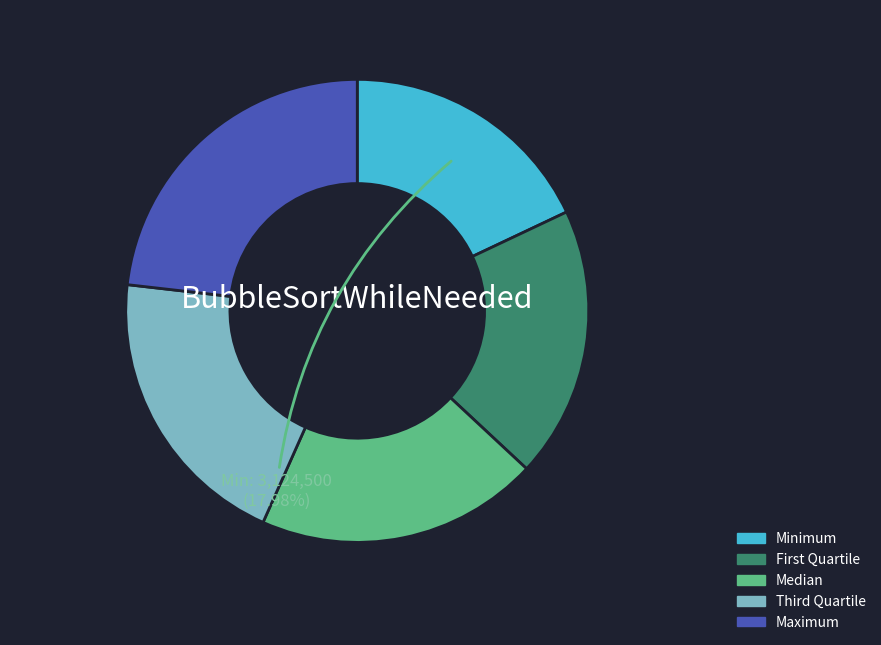

Is there any slice that represents more than half of the pie?

No